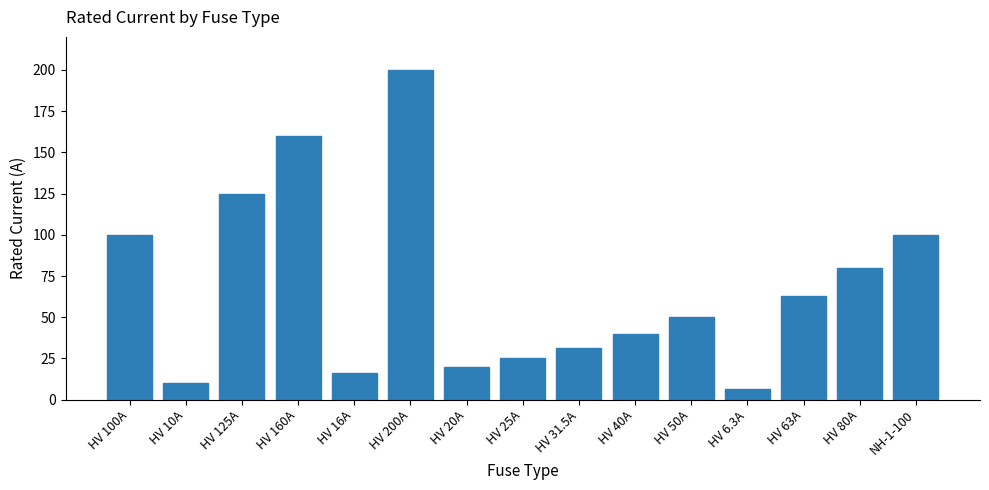

Between HV 31.5A and HV 125A, which is larger?

HV 125A